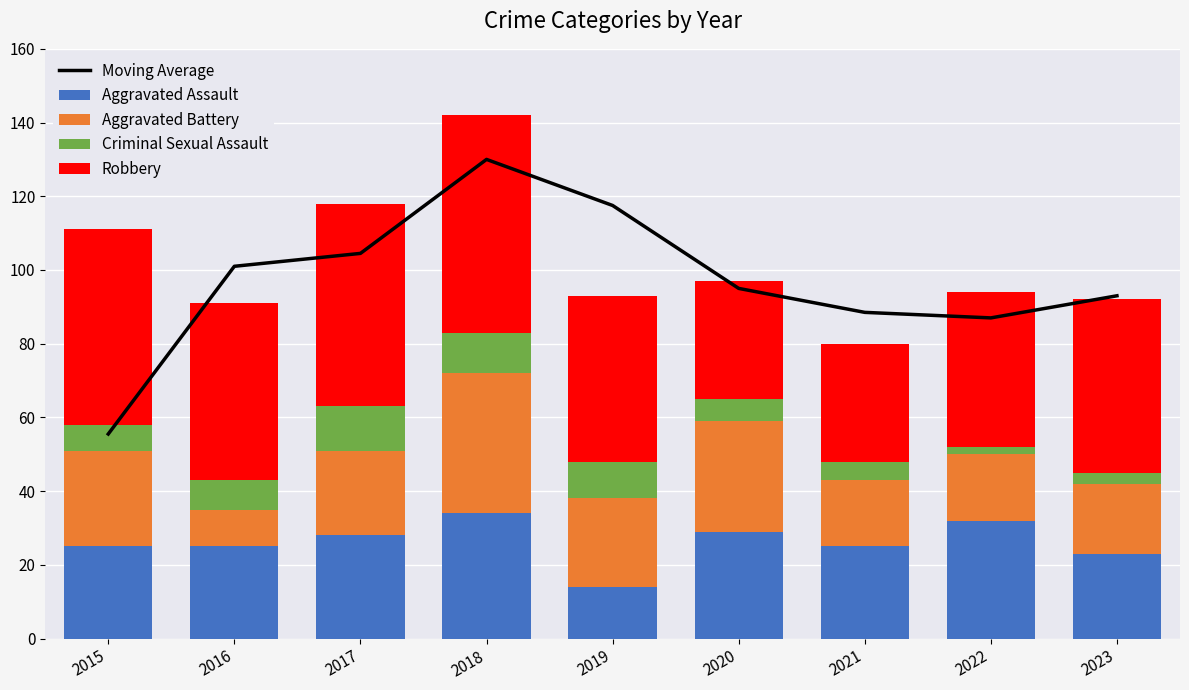

Rank the categories by Criminal Sexual Assault value from highest to lowest.

2017, 2018, 2019, 2016, 2015, 2020, 2021, 2023, 2022